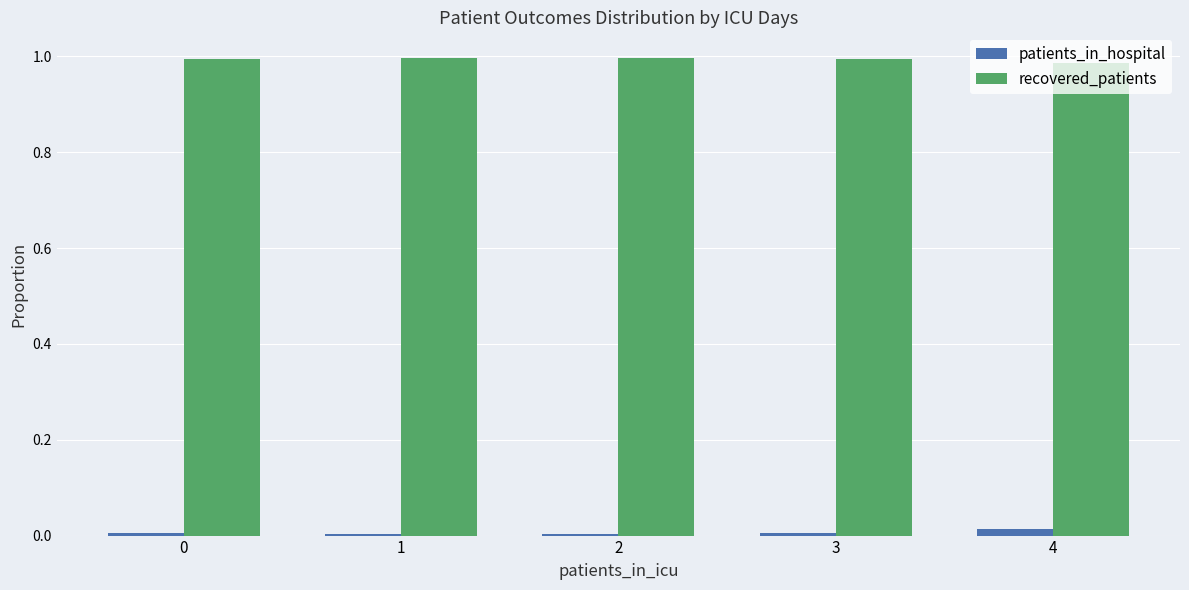

Is it true that recovered_patients equals 1.0 at 2?

True